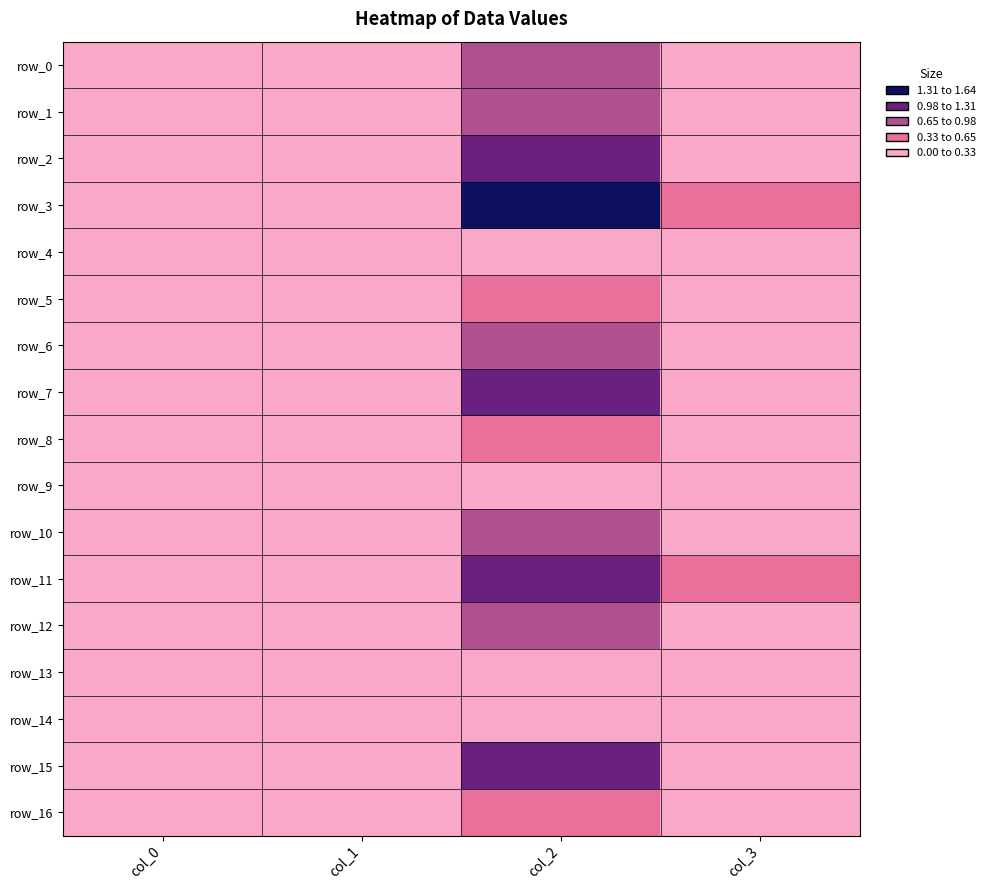

At which label does row_3 reach its peak?

col_2